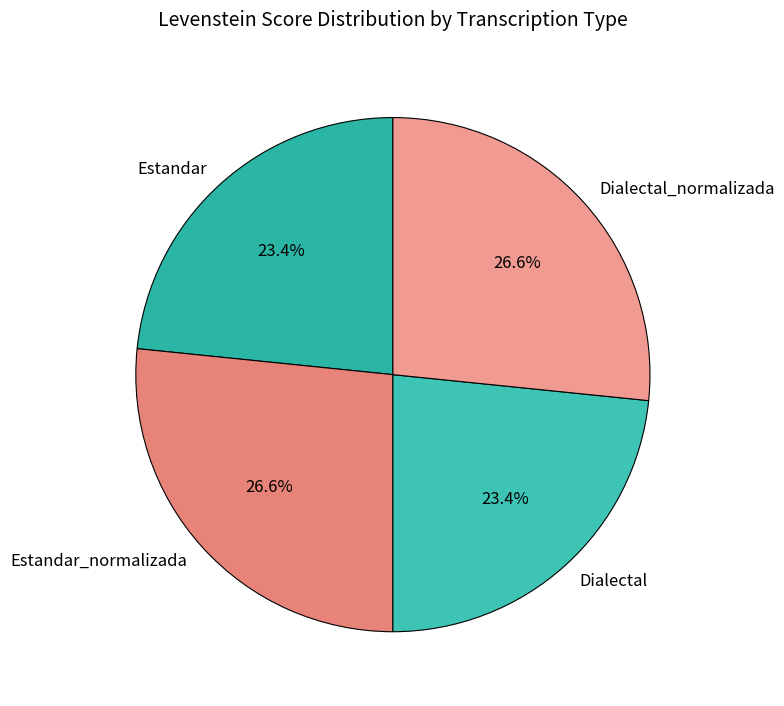

What portion of the pie excludes Estandar_normalizada?

73.4%